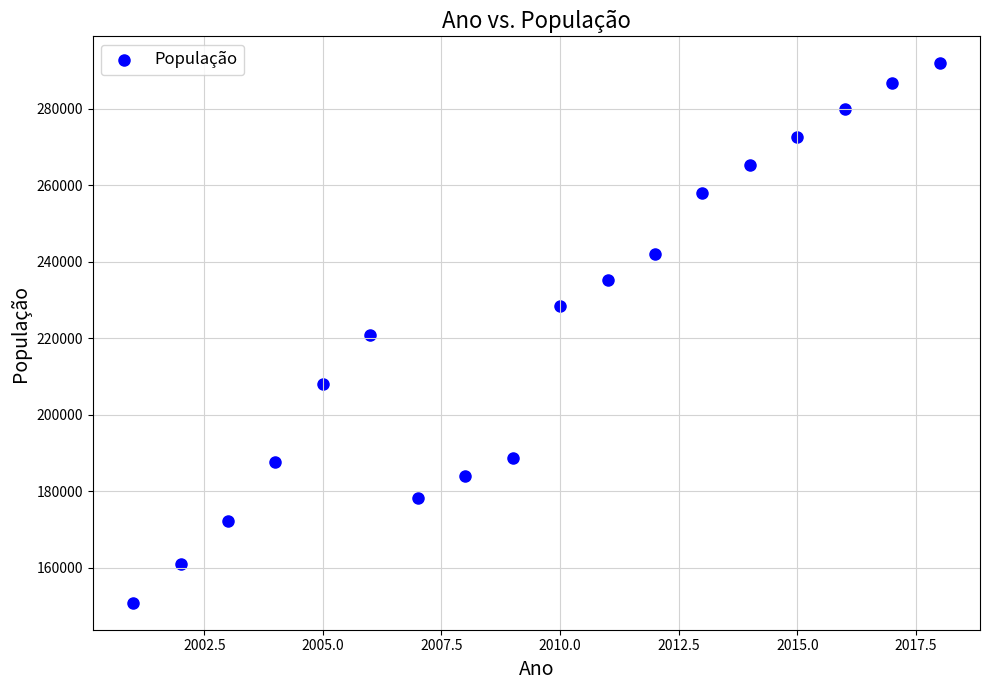

What is the range of X values (max minus min)?

17